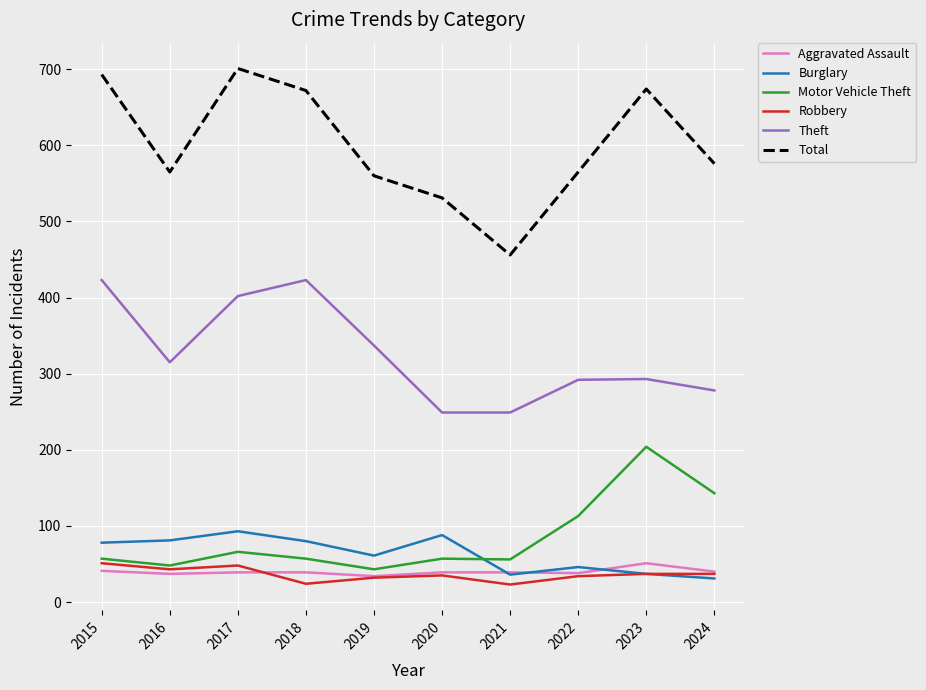

What is the minimum value shown in the chart?

23